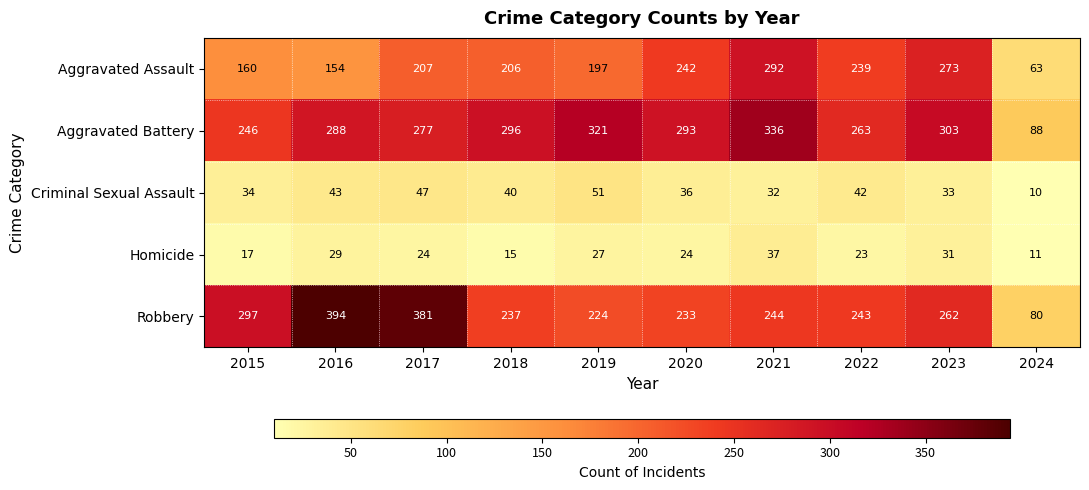

Which series has the largest range (max minus min)?

Robbery